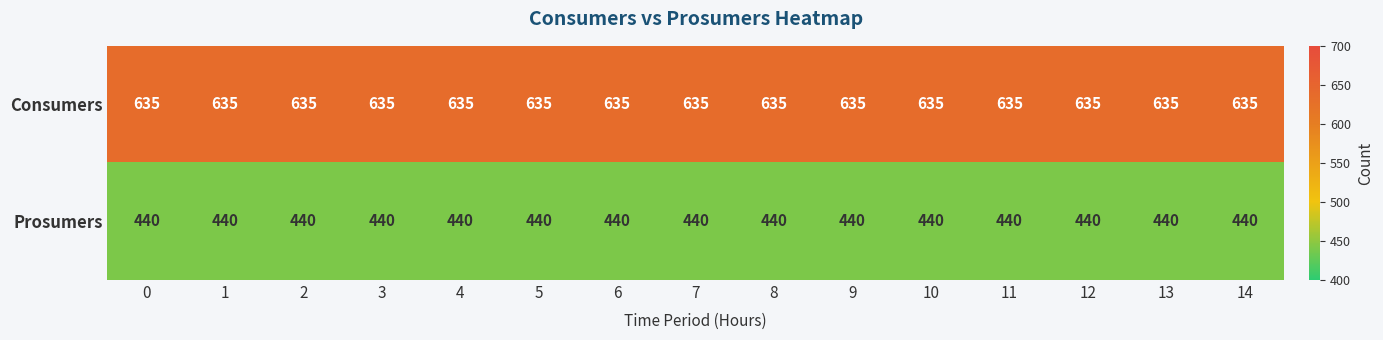

At 7, list the series in order from smallest to largest.

Prosumers, Consumers